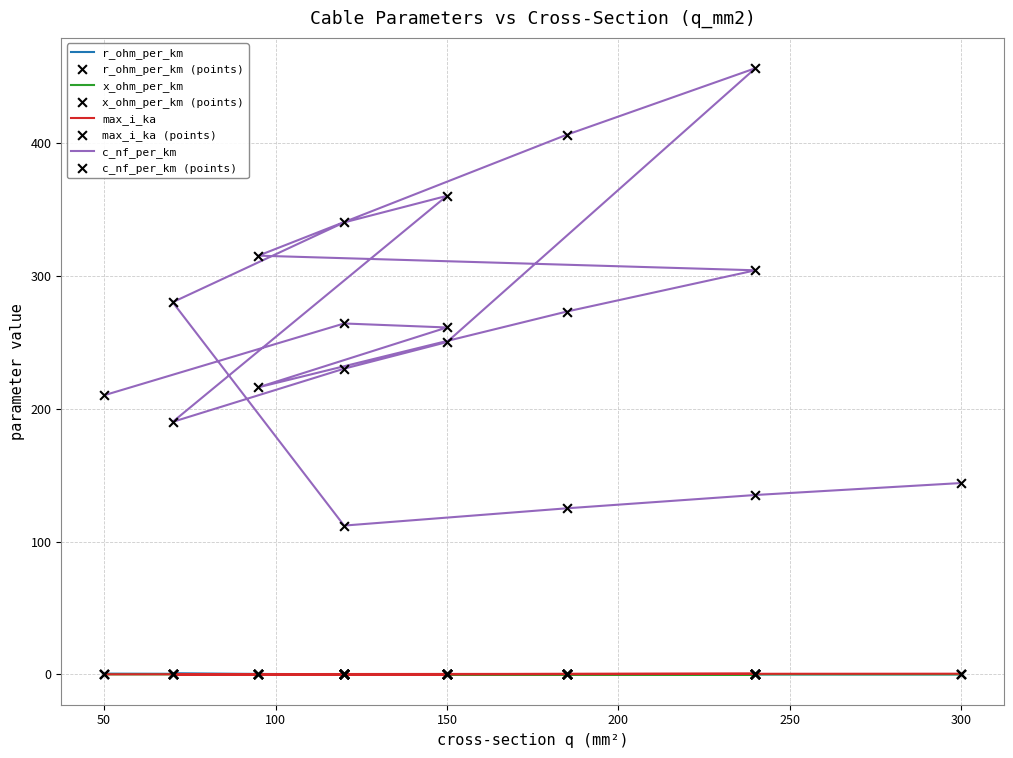

At how many categories does at least one series exceed 136?

16